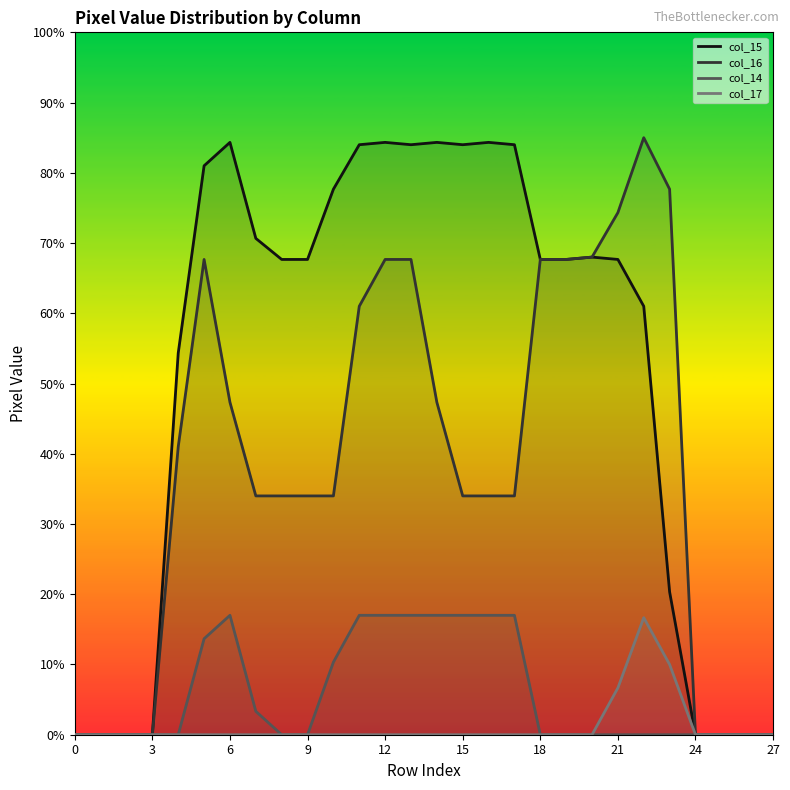

Does the chart display data point markers on the line(s)?

No